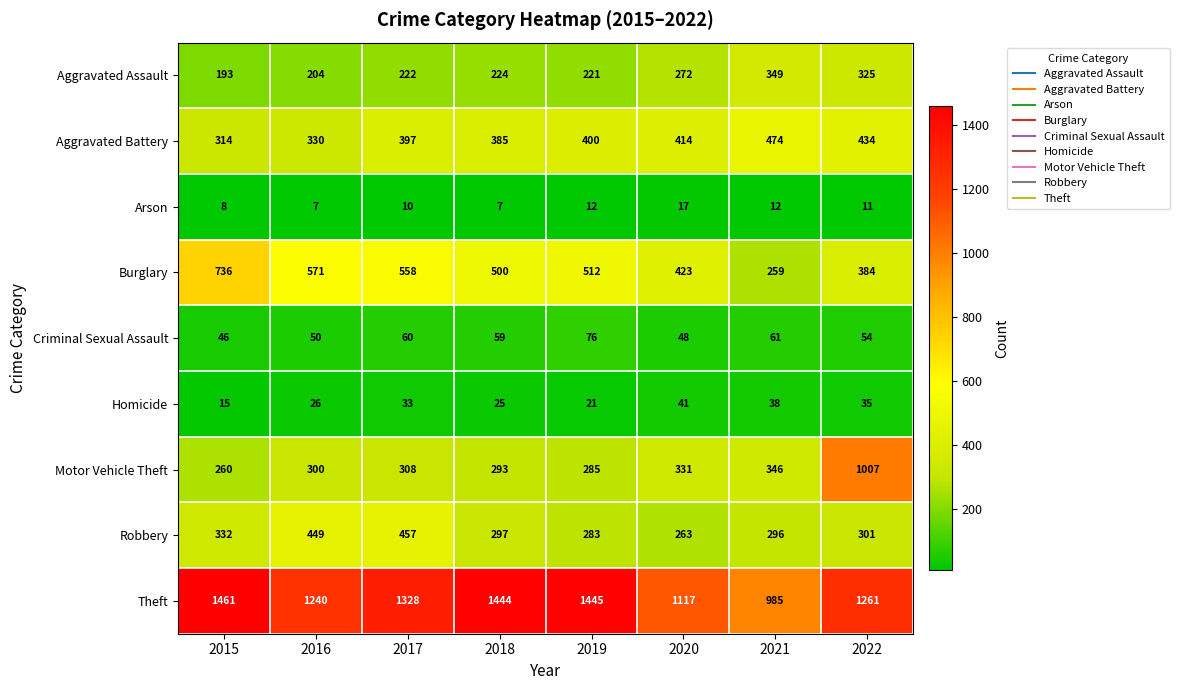

Rank the series by their maximum value, from lowest to highest.

Arson, Homicide, Criminal Sexual Assault, Aggravated Assault, Robbery, Aggravated Battery, Burglary, Motor Vehicle Theft, Theft